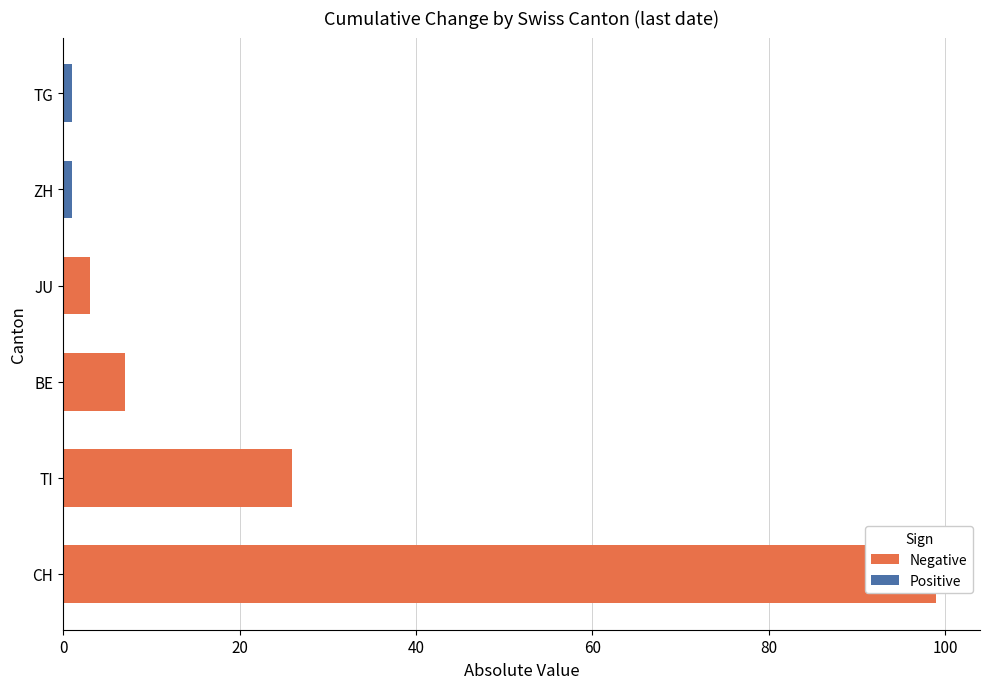

Does the chart contain any negative values?

Yes